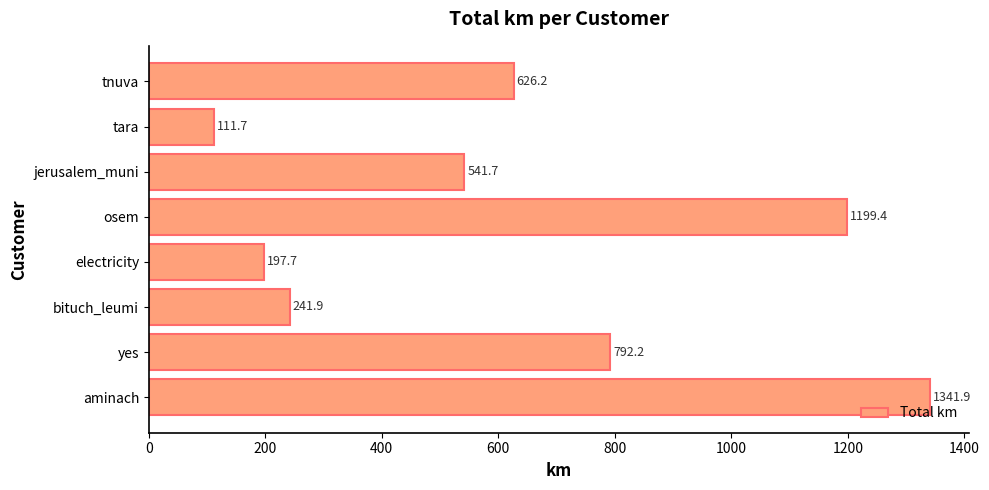

What is the change in value from bituch_leumi to electricity?

-44.2